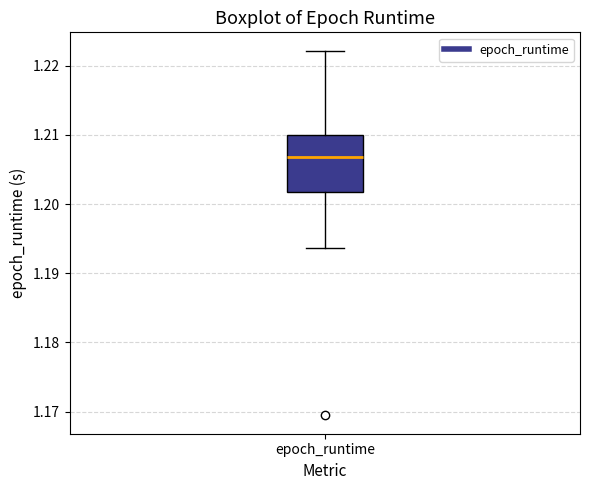

Read this box plot against the y-axis: the position of the median line, the range covered by the box, and the ends of both whiskers. The values are not printed on the chart, so give them approximately, as read against the axis.

median 1.207, box 1.202 to 1.210, whiskers 1.194 to 1.222